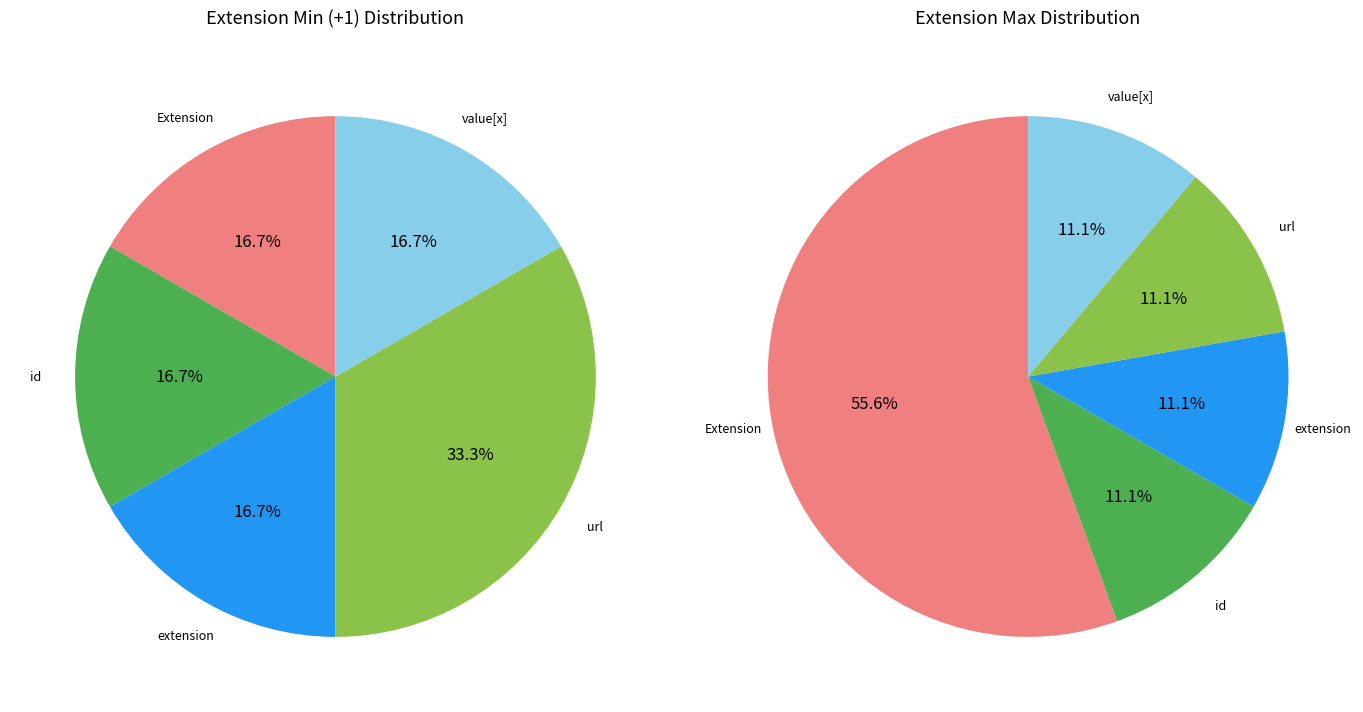

How many segments does this pie chart have?

5